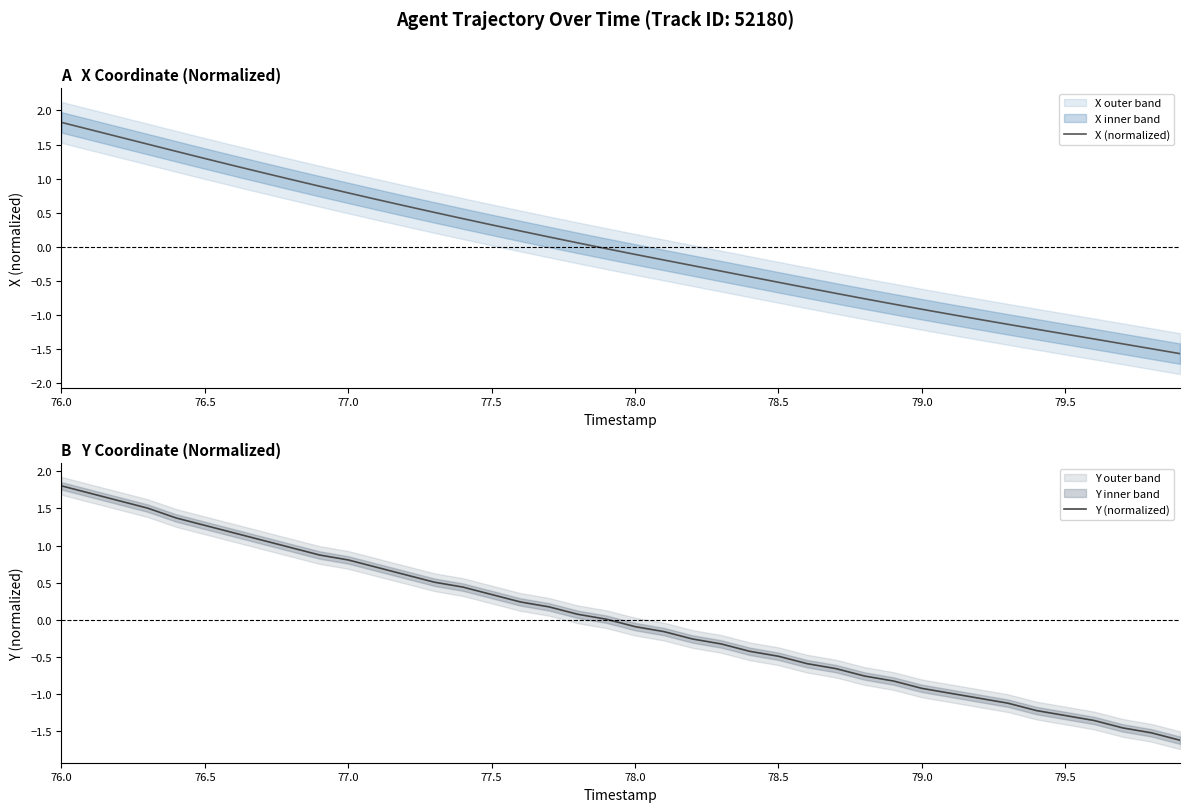

What is the greatest value displayed?

1.8